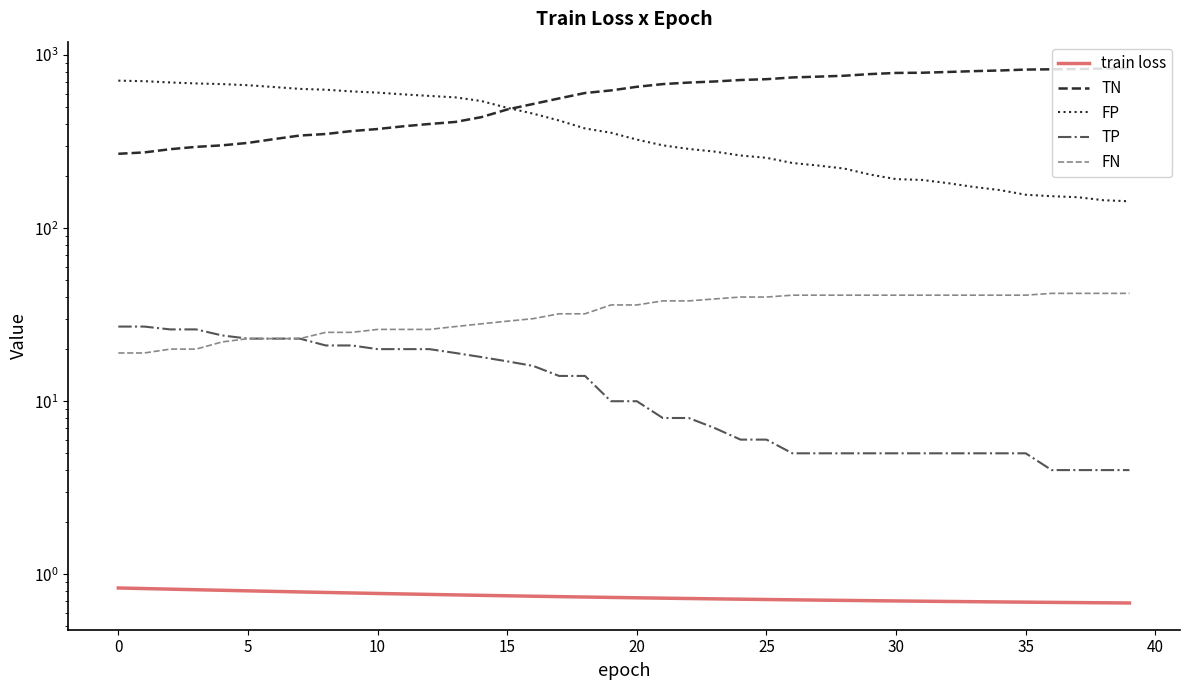

How many distinct data groups are displayed?

5